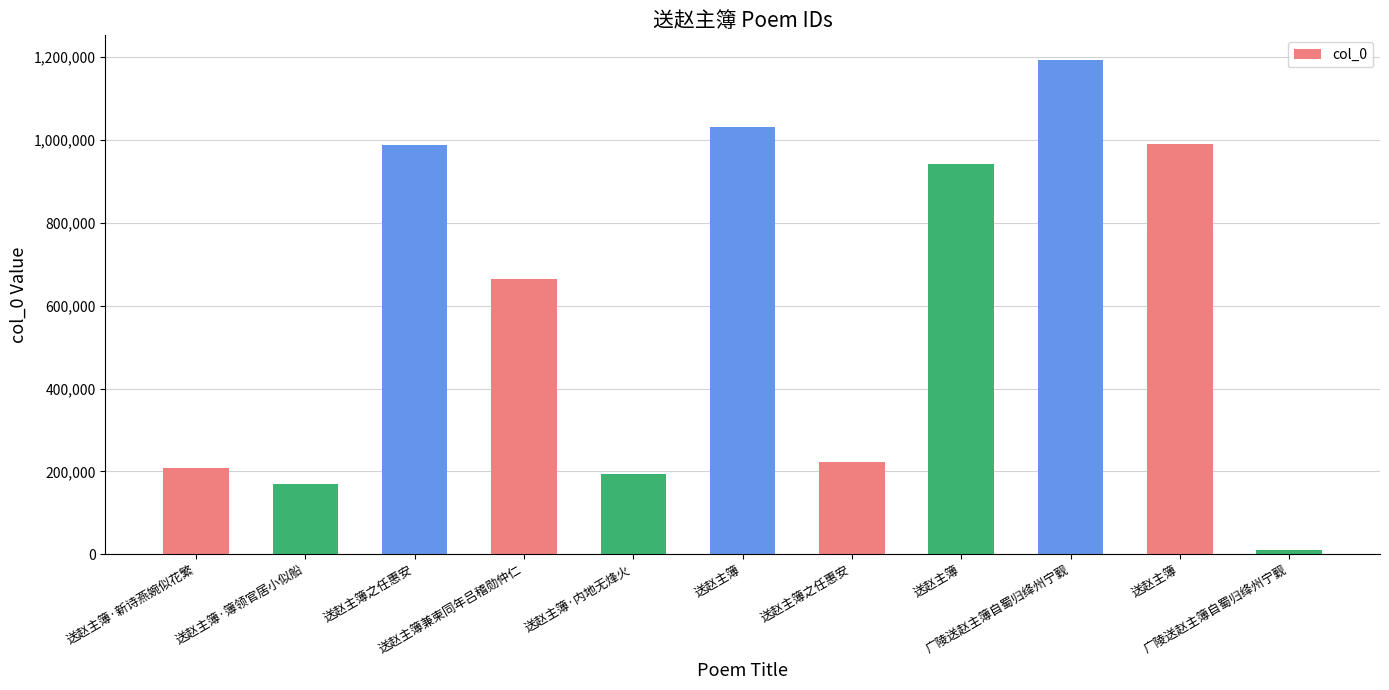

How many data points does each series have?

11